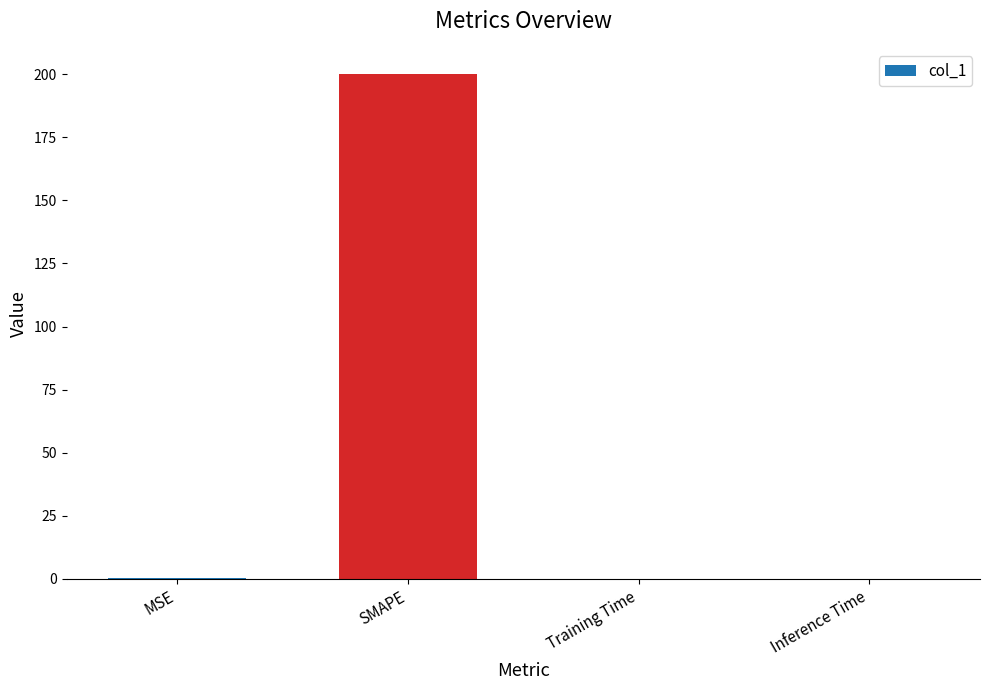

What is the greatest value displayed?

200.0